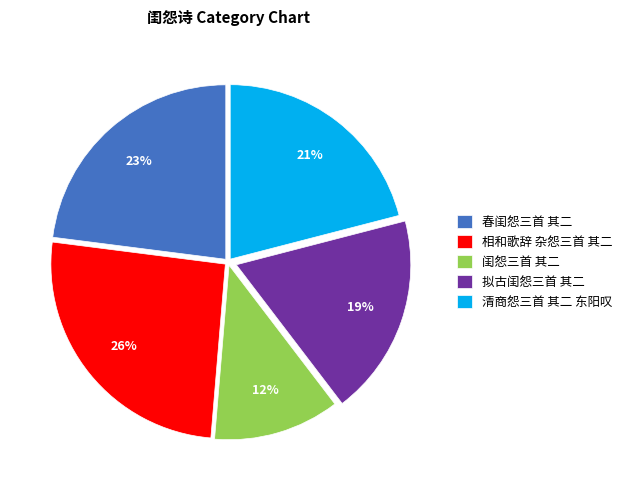

True or false: 闺怨三首 其二 accounts for 24% of the total.

False